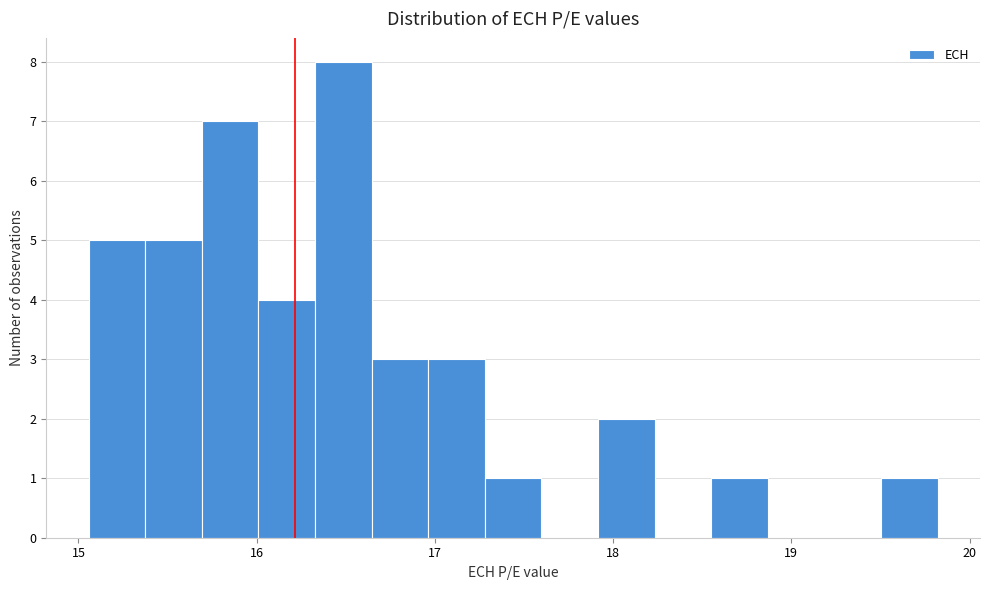

Read against the x-axis, roughly where is the centre of the tallest bar?

16.5